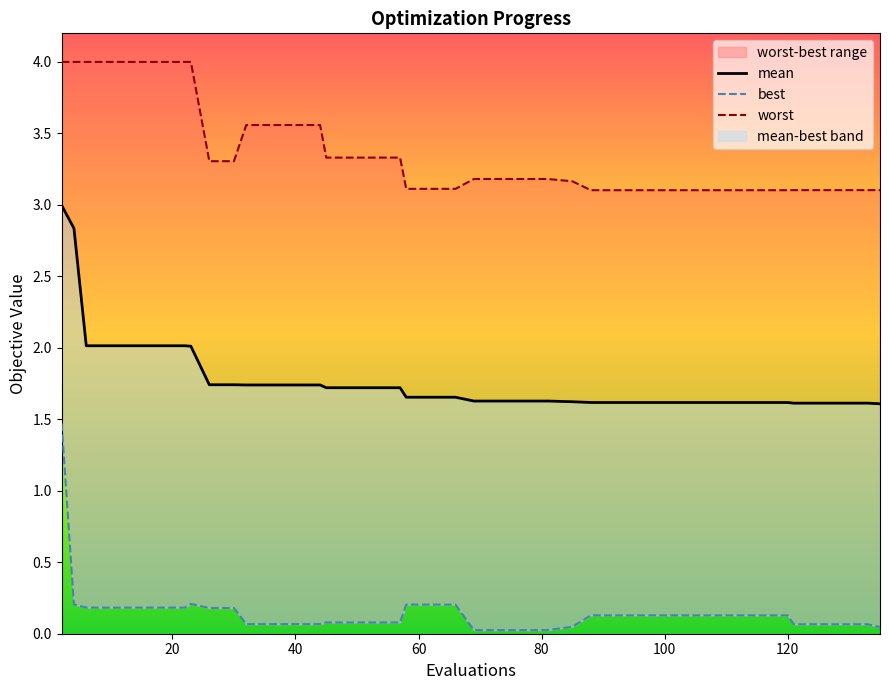

Which series has the largest range (max minus min)?

best